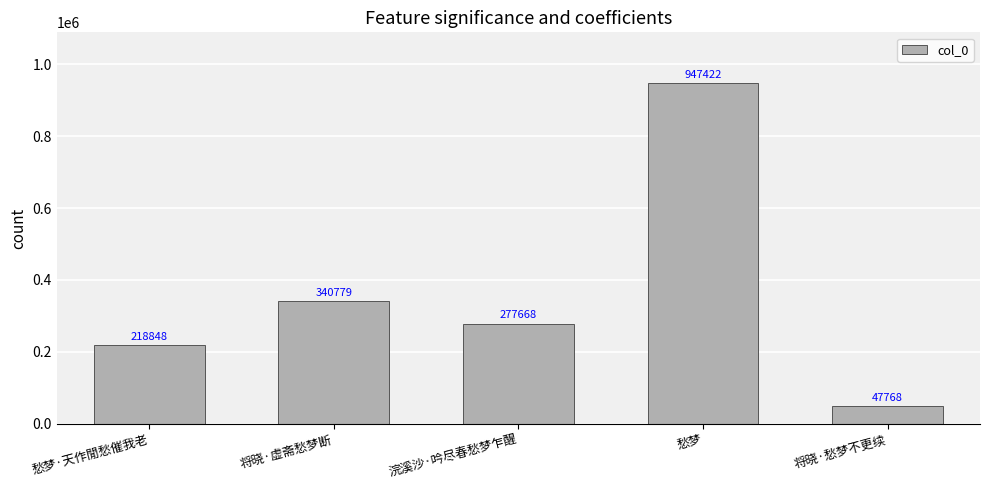

List the labels in order of value, largest first.

愁梦, 将晓·虚斋愁梦断, 浣溪沙·吟尽春愁梦乍醒, 愁梦·天作閒愁催我老, 将晓·愁梦不更续